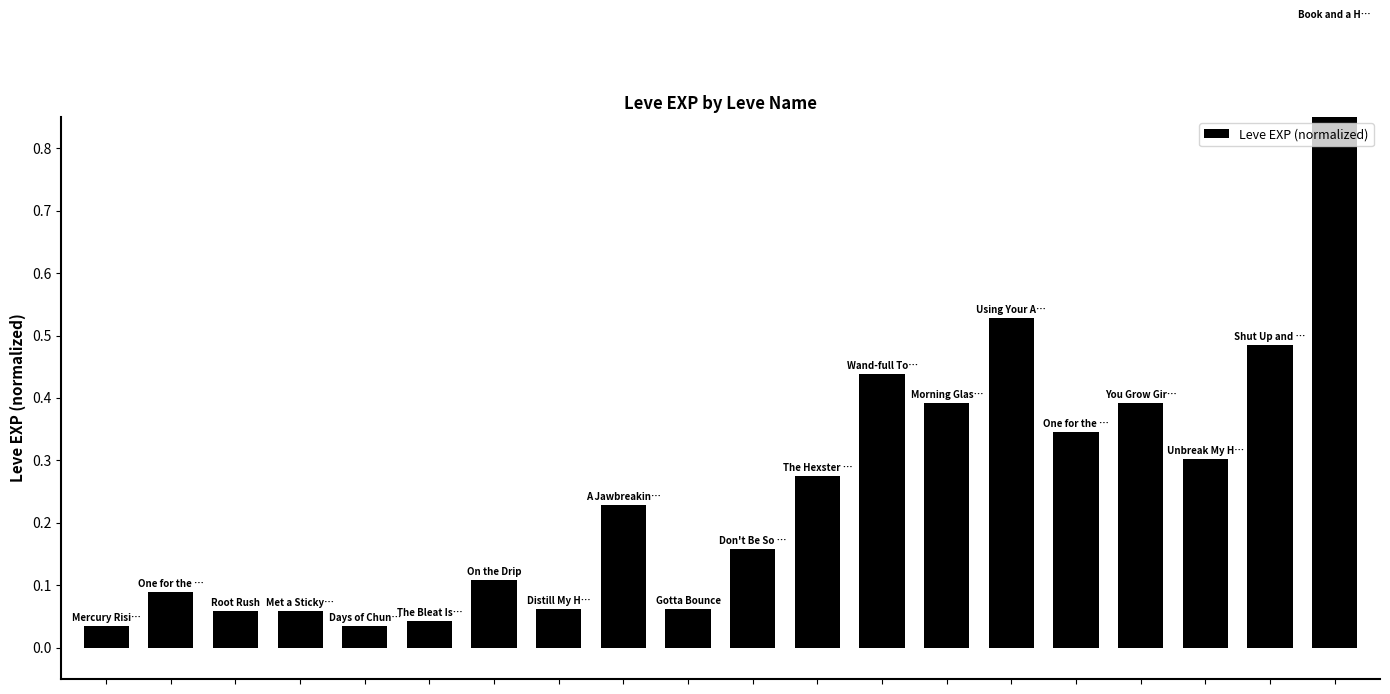

True or false: the data shows 0.1 at 7.

False